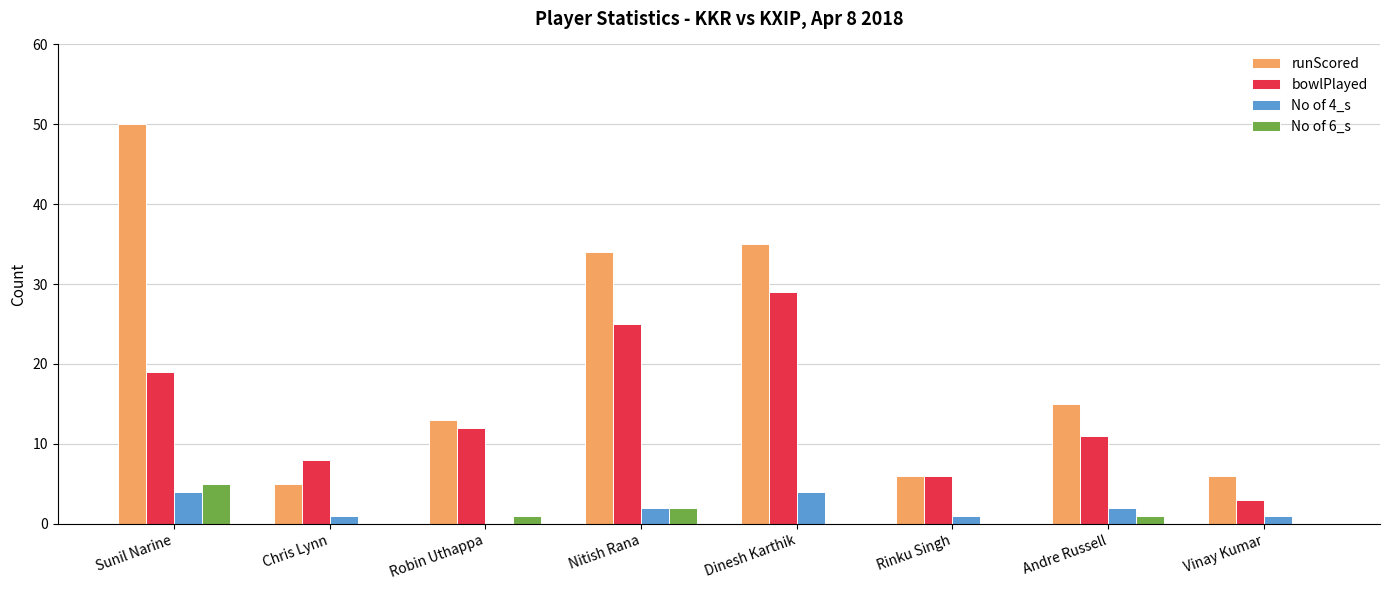

Reading left to right, transcribe all the data shown in this chart.

runScored: Sunil Narine=50	Chris Lynn=5	Robin Uthappa=13	Nitish Rana=34	Dinesh Karthik=35	Rinku Singh=6	Andre Russell=15	Vinay Kumar=6
bowlPlayed: Sunil Narine=19	Chris Lynn=8	Robin Uthappa=12	Nitish Rana=25	Dinesh Karthik=29	Rinku Singh=6	Andre Russell=11	Vinay Kumar=3
No of 4_s: Sunil Narine=4	Chris Lynn=1	Robin Uthappa=0	Nitish Rana=2	Dinesh Karthik=4	Rinku Singh=1	Andre Russell=2	Vinay Kumar=1
No of 6_s: Sunil Narine=5	Chris Lynn=0	Robin Uthappa=1	Nitish Rana=2	Dinesh Karthik=0	Rinku Singh=0	Andre Russell=1	Vinay Kumar=0